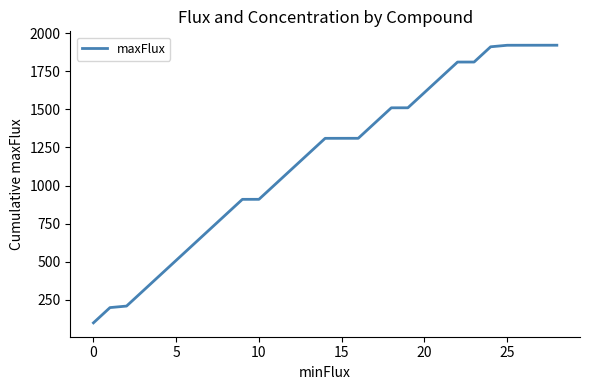

What is the minimum value shown in the chart?

100.0